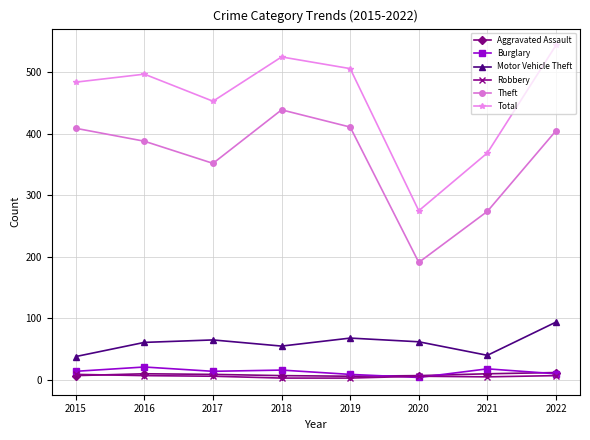

Is the value of Total at 2020 greater than the value of Burglary at 2019?

Yes